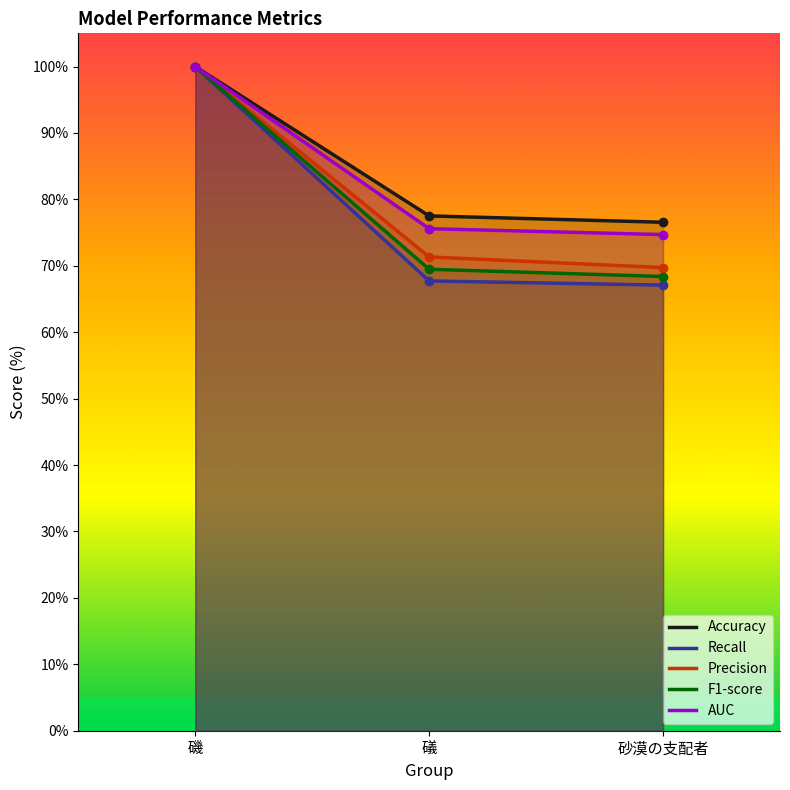

The value of F1-score at 磯 is 176.3. True or false?

False